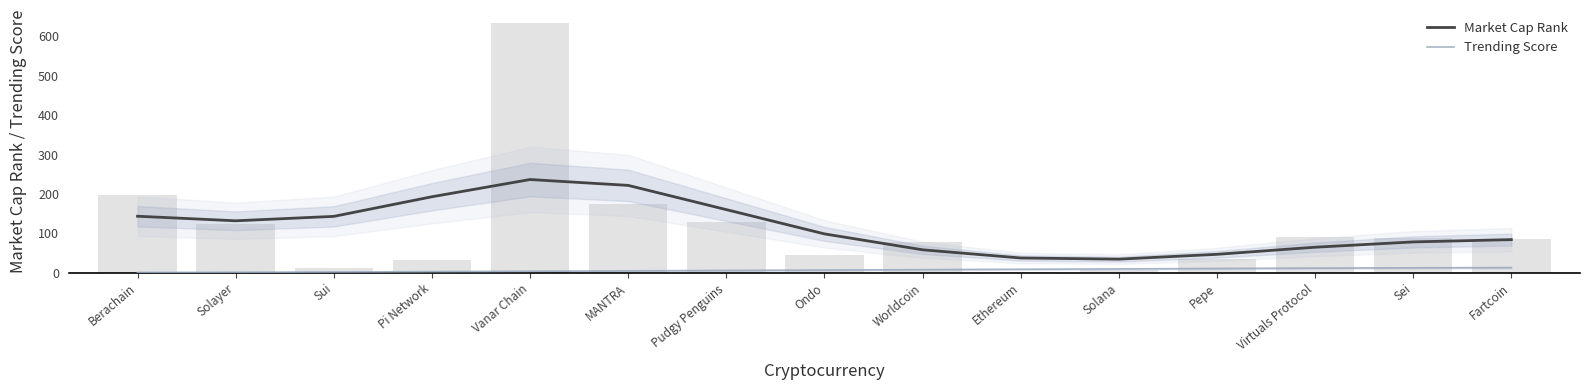

Which series has the largest range (max minus min)?

Market Cap Rank